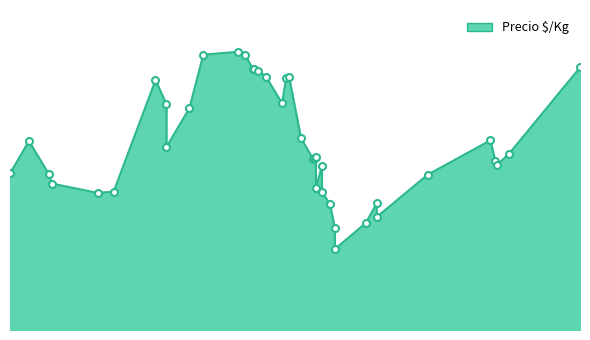

The chart shows a value of 1356 at 2020-12-04. True or false?

False